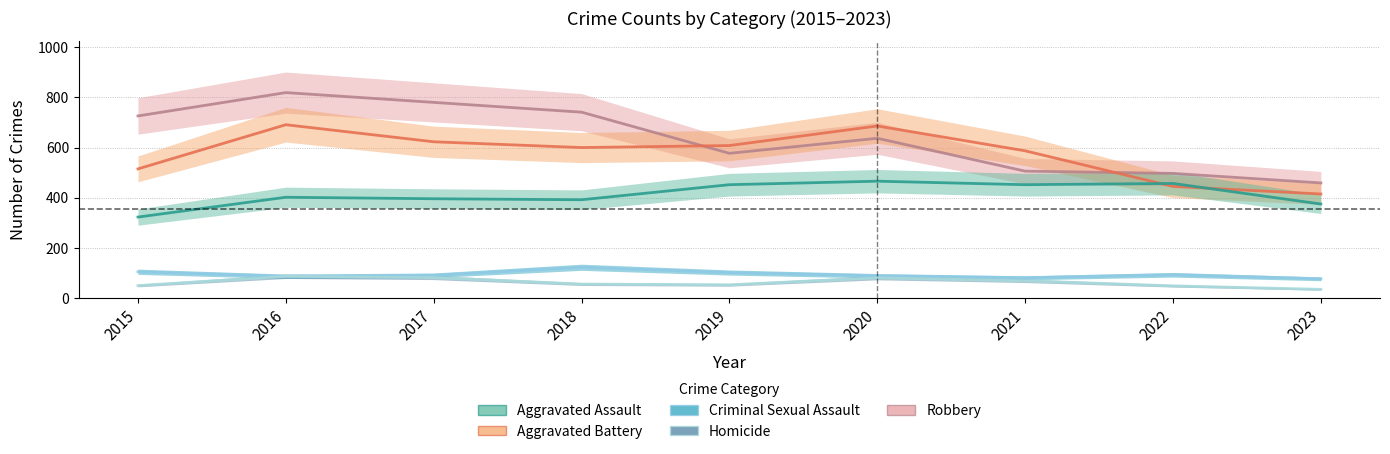

At which category does Homicide reach its first local valley?

2019